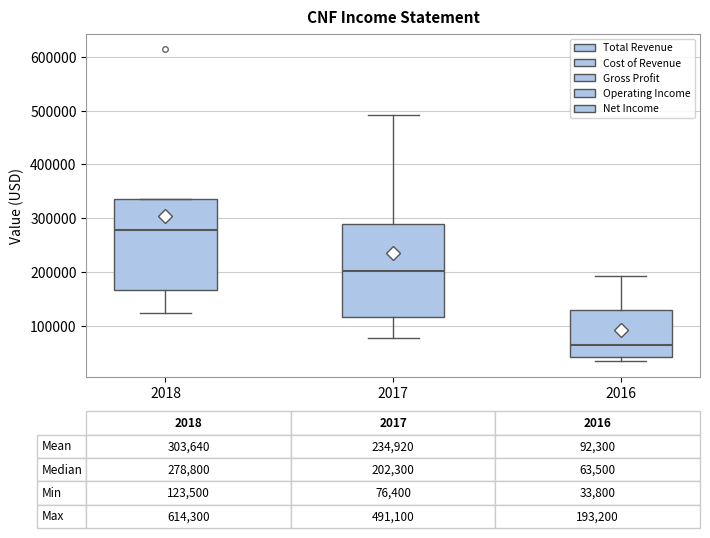

Which box has the highest median line?

2018